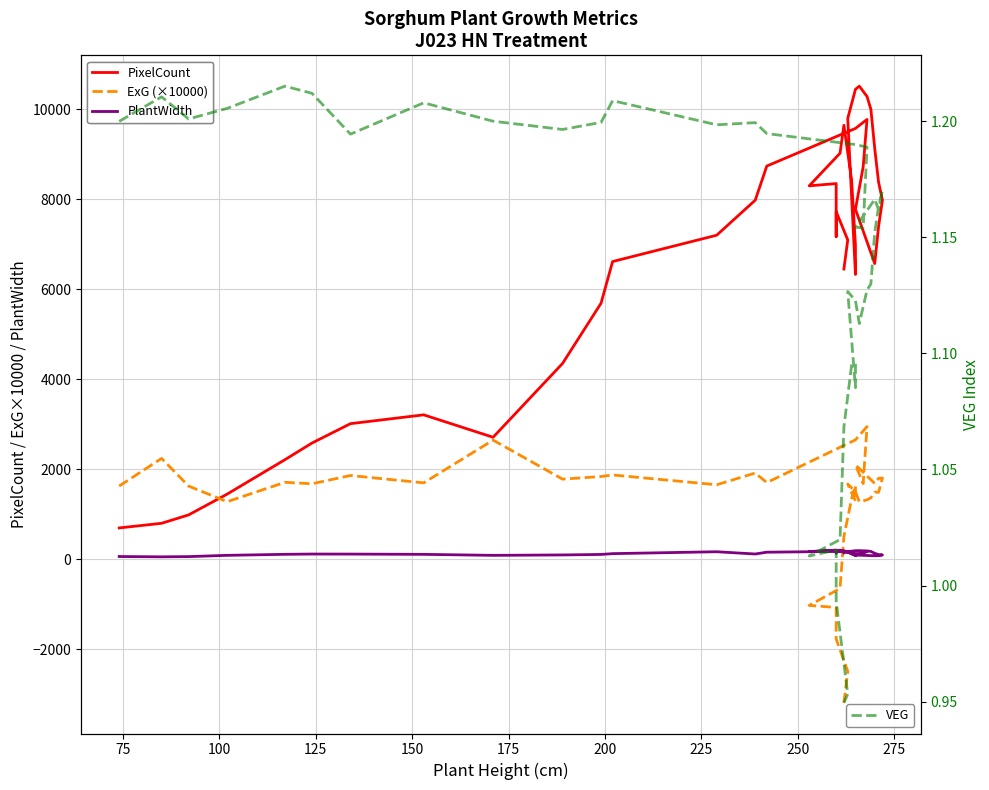

Reading left to right, extract all data points from this chart.

PixelCount: 697.0	800.0	986.0	1448.0	2213.0	2582.0	3013.0	3209.0	2711.0	4349.0	5688.0	6614.0	7199.0	7977.0	8735.0	9571.0	9771.0	8717.0	7775.0	6570.0	7392.0	7978.0	8375.0	9126.0	9997.0	10281.0	10510.0	10440.0	9794.0	6328.0	6971.0	8424.0	9641.0	9020.0	8296.0	8346.0	7166.0	7724.0	7094.0	6448.0
ExG (×10000): 1627.4	2241.3	1626.9	1279.3	1710.2	1677.9	1861.4	1698.2	2647.9	1781.0	1838.6	1873.7	1655.8	1916.3	1704.6	2653.3	2947.0	1682.4	2098.4	1685.1	1800.4	1805.4	1488.4	1492.3	1365.6	1321.0	1278.6	1501.1	1671.5	1295.9	1636.0	1344.8	505.7	-647.9	-1023.4	-1070.2	-1182.6	-1767.6	-2490.7	-3184.6
PlantWidth: 62.0	55.0	60.0	88.0	111.0	117.0	116.0	110.0	88.0	97.0	108.0	126.0	168.0	118.0	158.0	179.0	172.0	134.0	94.0	79.0	81.0	97.0	104.0	134.0	175.0	186.0	192.0	188.0	168.0	80.0	100.0	124.0	191.0	202.0	171.0	204.0	137.0	183.0	169.0	142.0
VEG: 1.2	1.2	1.2	1.2	1.2	1.2	1.2	1.2	1.2	1.2	1.2	1.2	1.2	1.2	1.2	1.2	1.2	1.2	1.2	1.2	1.2	1.2	1.2	1.2	1.1	1.1	1.1	1.1	1.1	1.1	1.1	1.1	1.1	1.0	1.0	1.0	1.0	1.0	1.0	0.9